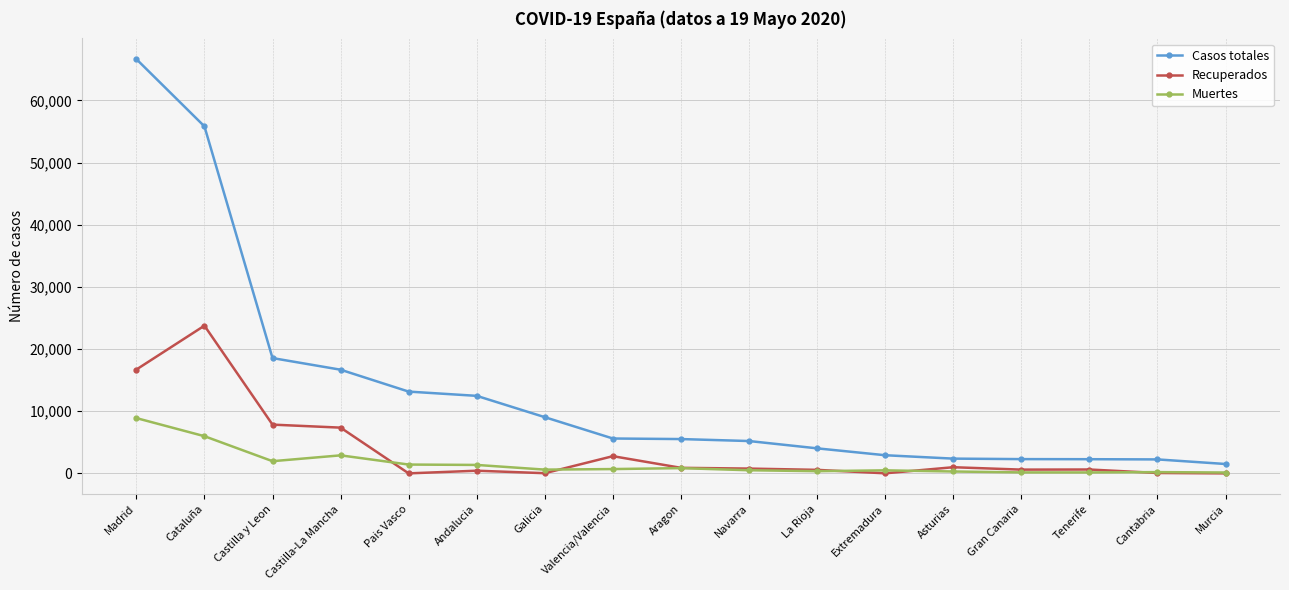

Rank the series by their average value, from lowest to highest.

Muertes, Recuperados, Casos totales